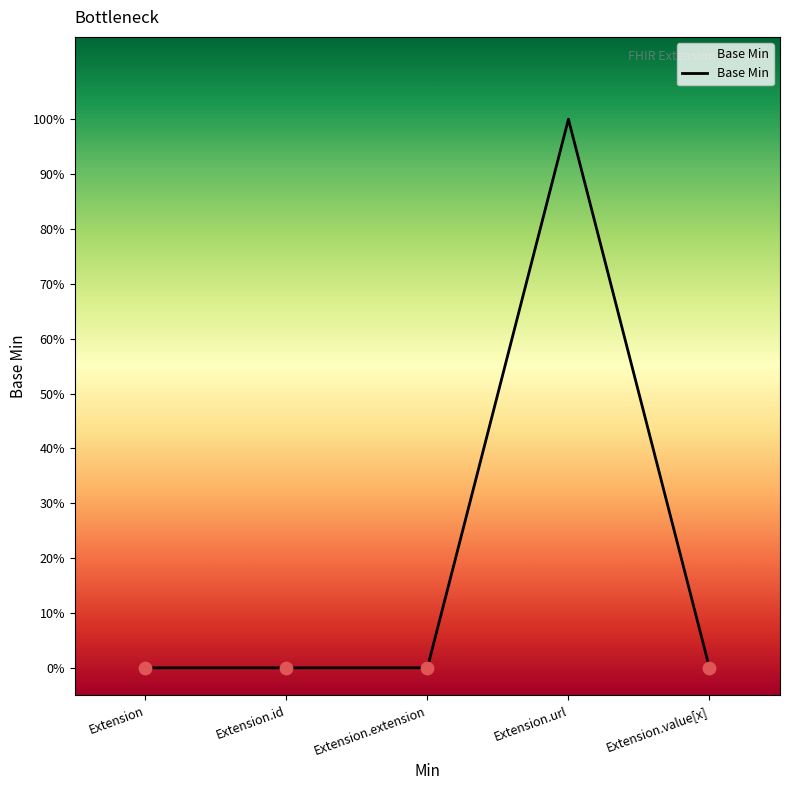

What is the change in value from Extension.url to Extension.value[x]?

-1